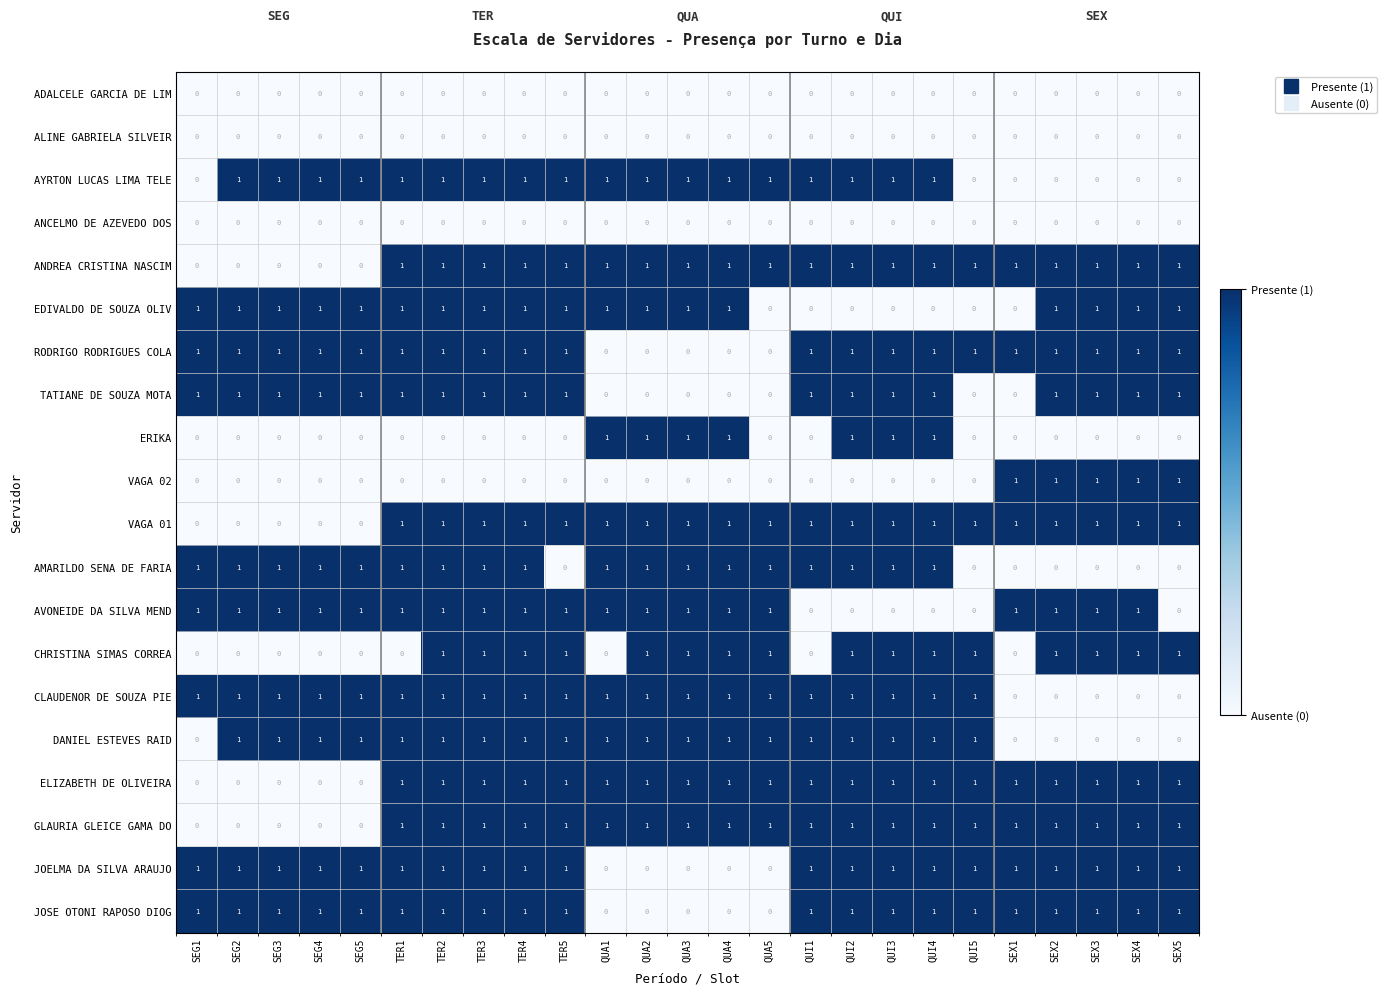

At how many categories does at least one series exceed 0?

25